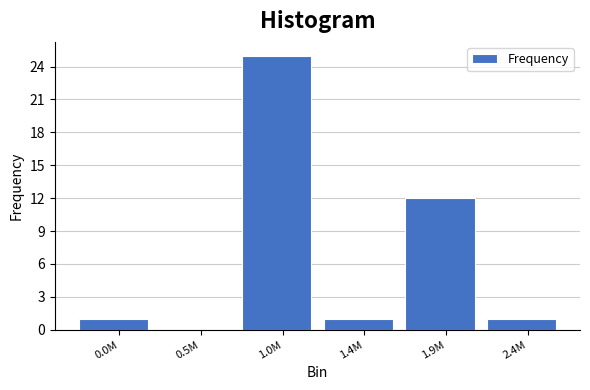

Reading left to right, extract all data points from this chart.

0.0M=1	0.5M=0	1.0M=25	1.4M=1	1.9M=12	2.4M=1